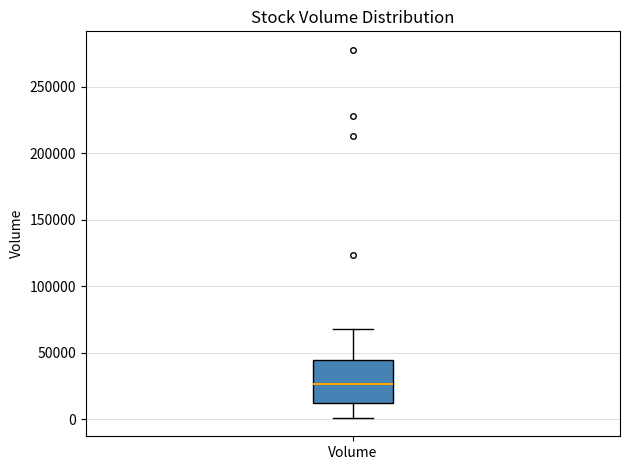

Where is the lower edge of the box for Volume on the y-axis? The values are not printed on the chart, so give them approximately, as read against the axis.

15000